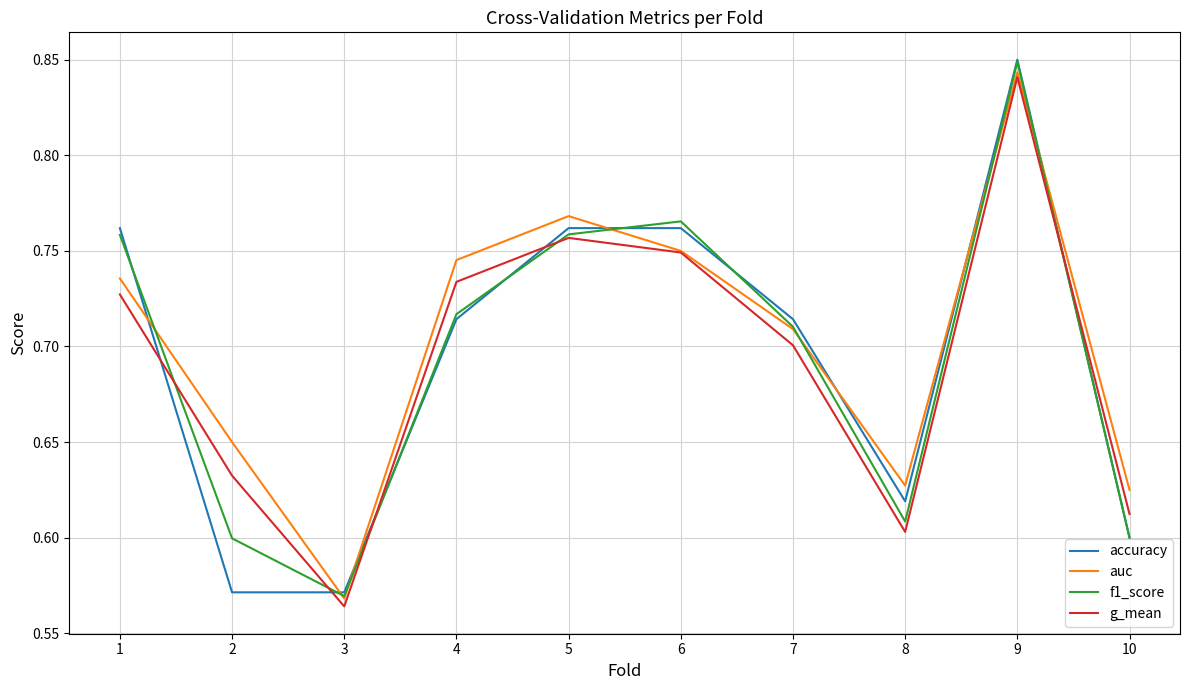

Which category has the highest value in the f1_score series?

9